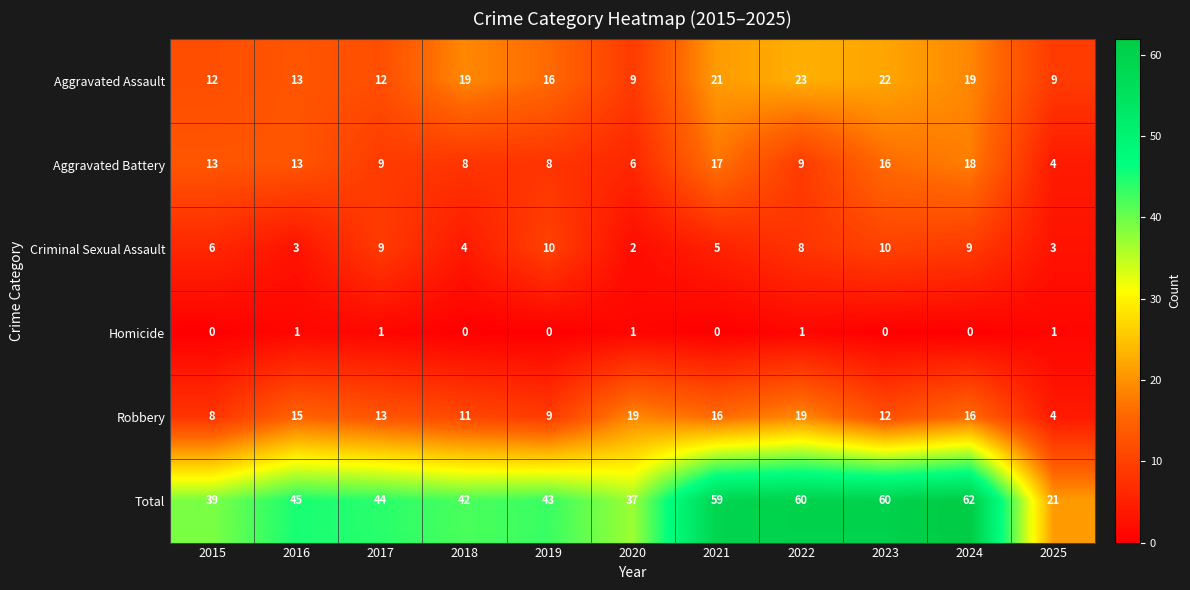

What is the maximum value shown in the chart?

62